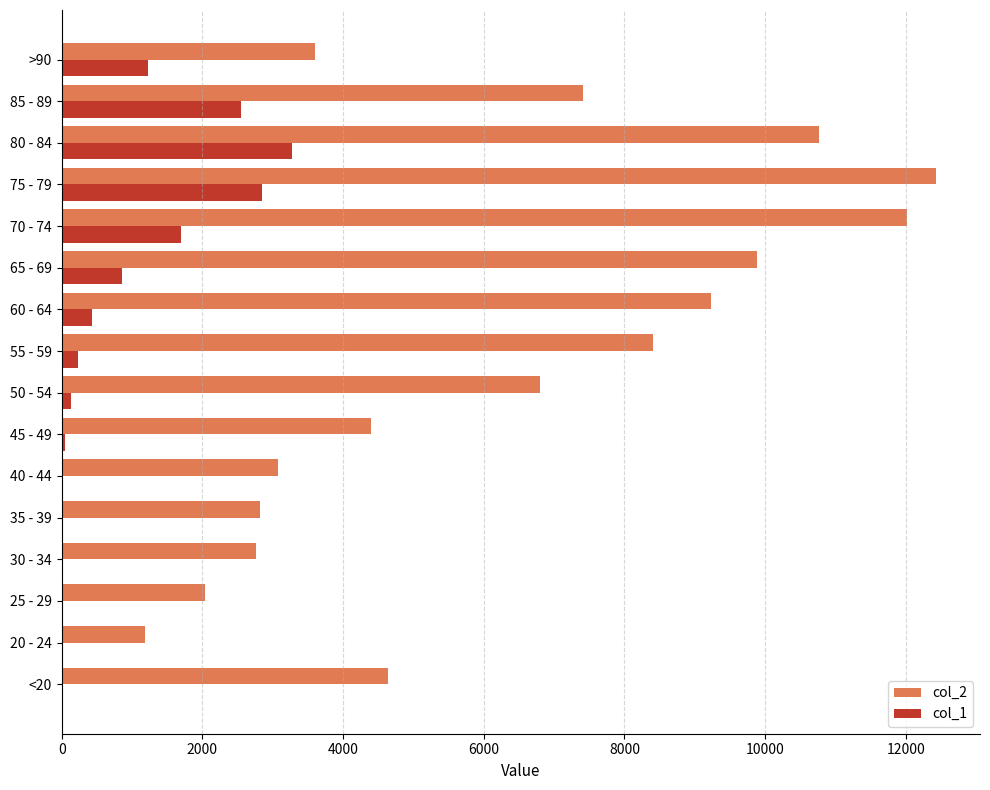

Which series changed the most between 65 - 69 and >90?

col_2